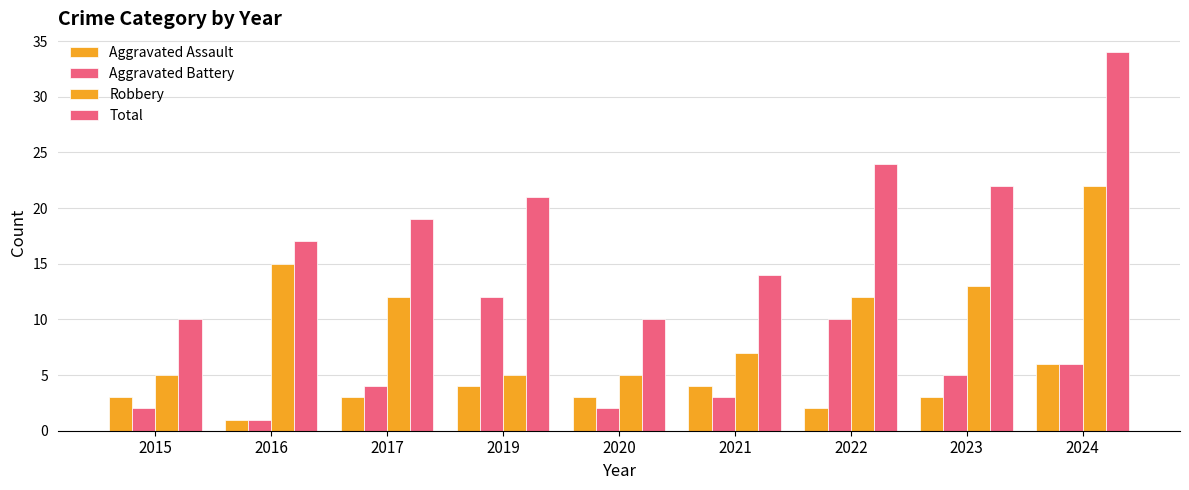

How many values in the Aggravated Battery series are below 4?

4